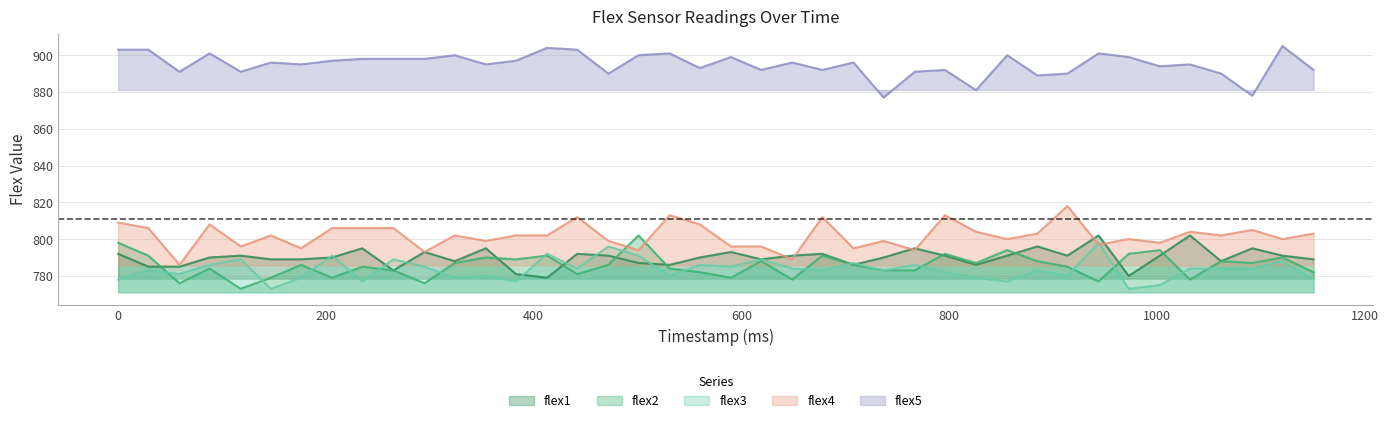

Is the value of flex1 at 973 greater than the value of flex4 at 737?

No